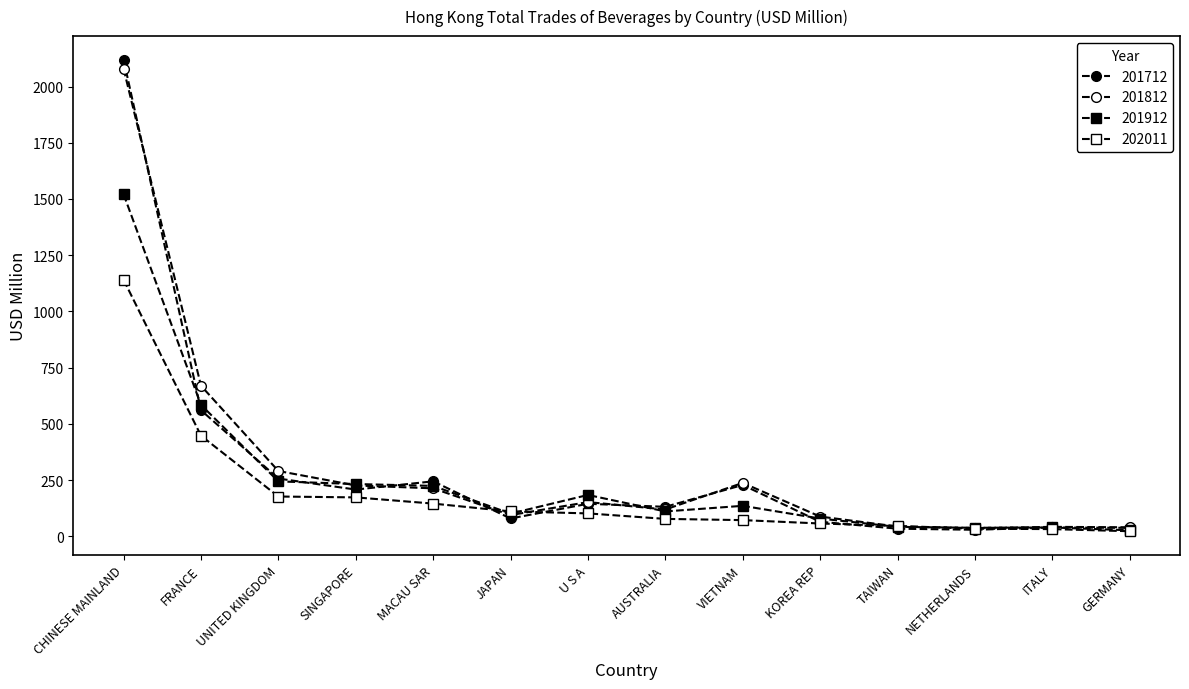

Is it true that 202011 equals 176.9 at UNITED KINGDOM?

True